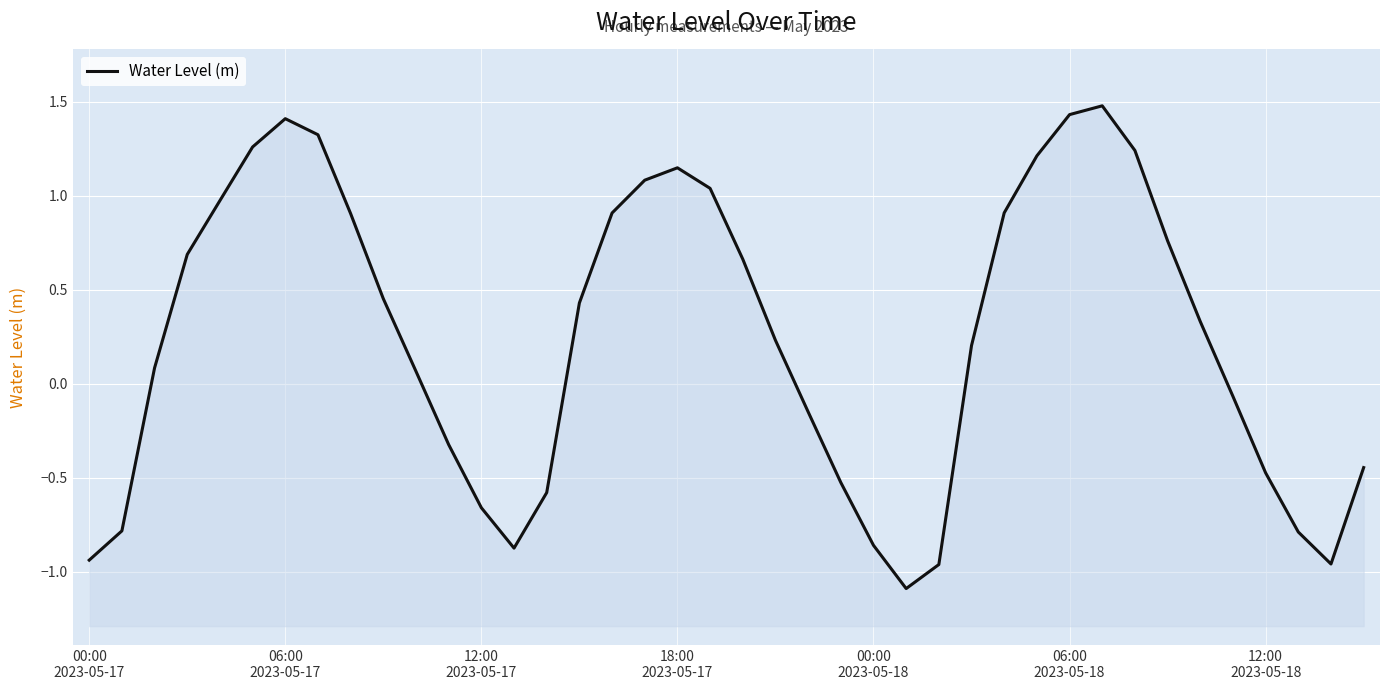

List the labels in order of value, smallest first.

25, 26, 38, 00:00
2023-05-17, 13, 24, 37, 06:00
2023-05-17, 12, 14, 23, 36, 39, 11, 22, 35, 10, 12:00
2023-05-17, 27, 21, 34, 15, 9, 20, 18:00
2023-05-17, 33, 8, 16, 28, 00:00
2023-05-18, 19, 17, 18, 29, 32, 06:00
2023-05-18, 7, 12:00
2023-05-18, 30, 31